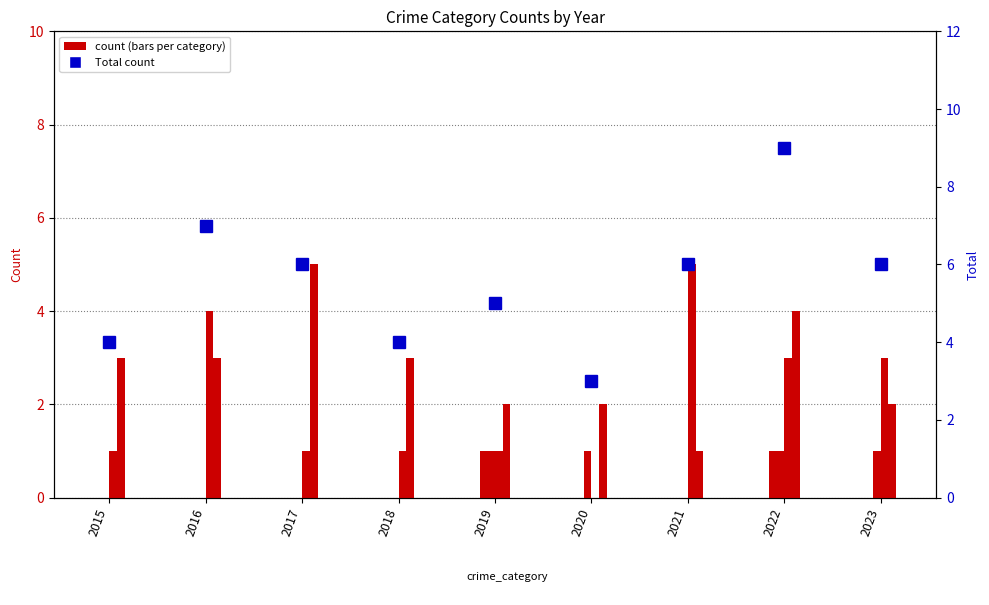

The value of Total at 2015 is 7. True or false?

False